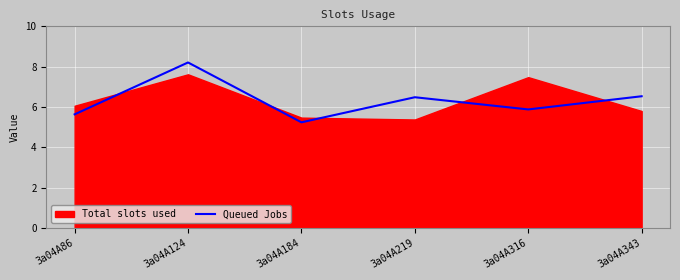

The chart shows a value of 8.2 at 3a04A124. True or false?

True